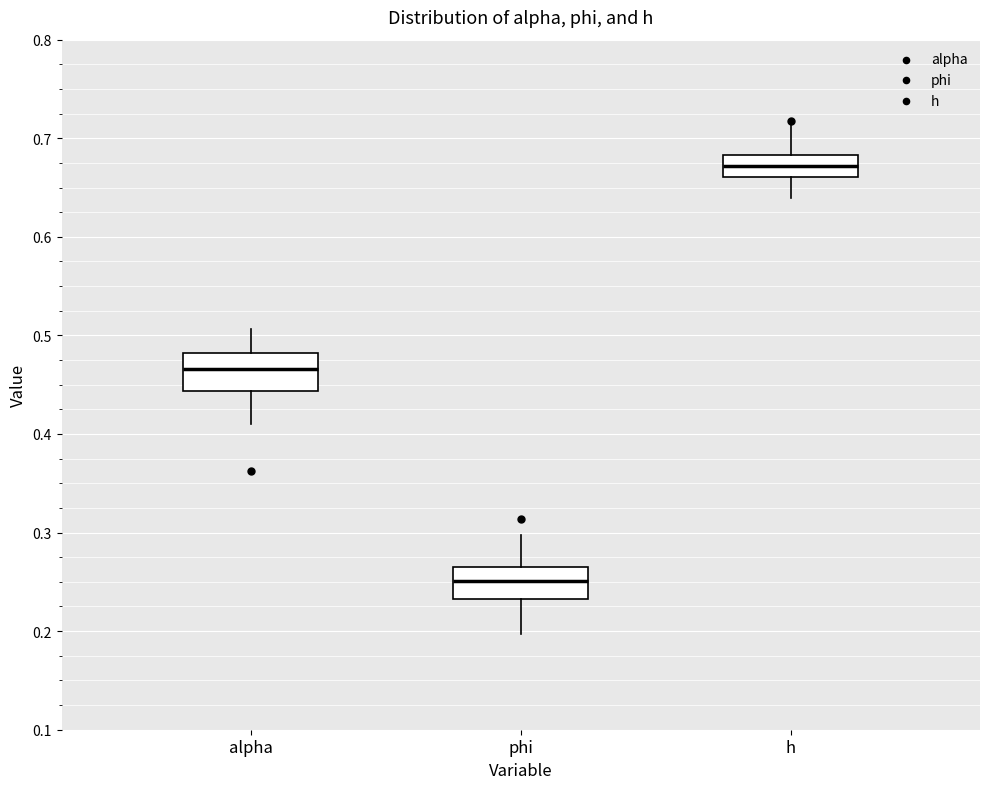

Which box's median line is the lowest?

phi